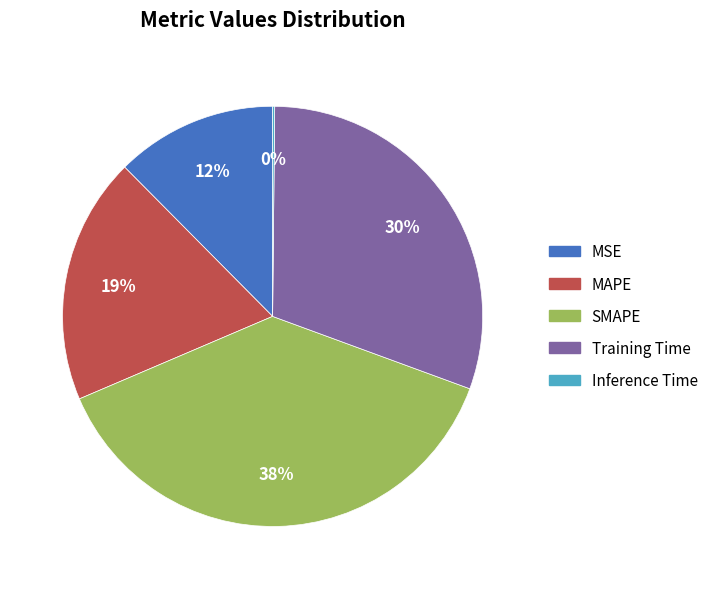

Does any single category account for the majority?

No